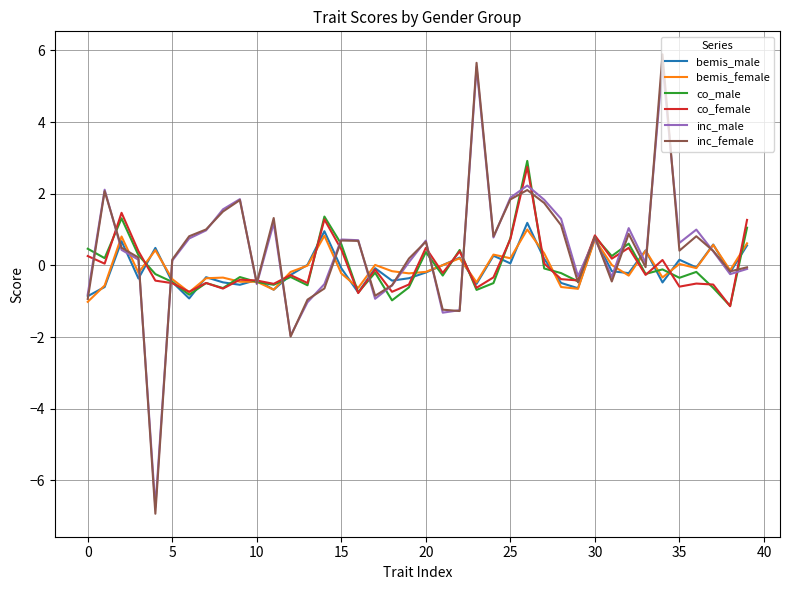

Which series has the widest spread of values?

inc_female